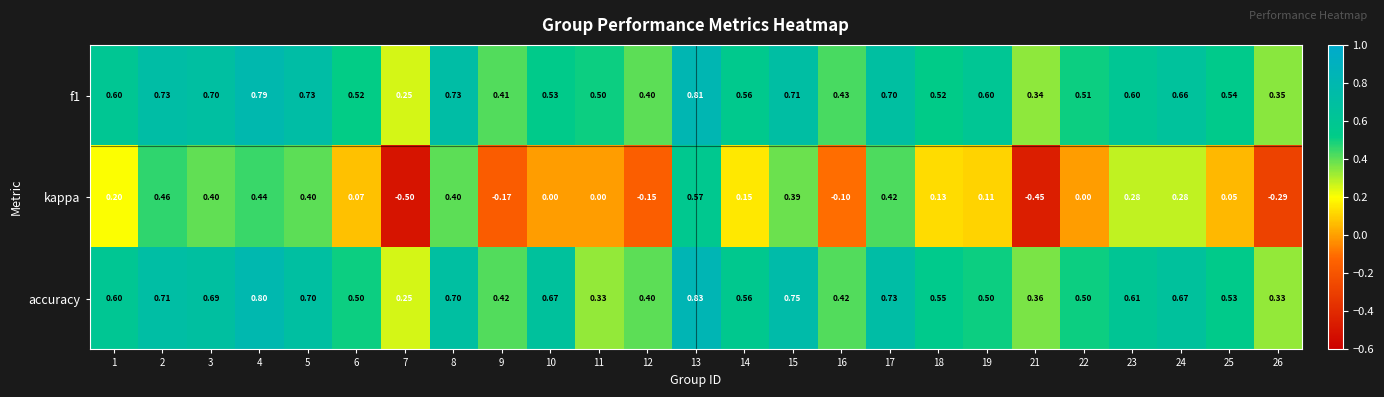

What is the smallest value displayed?

-0.5